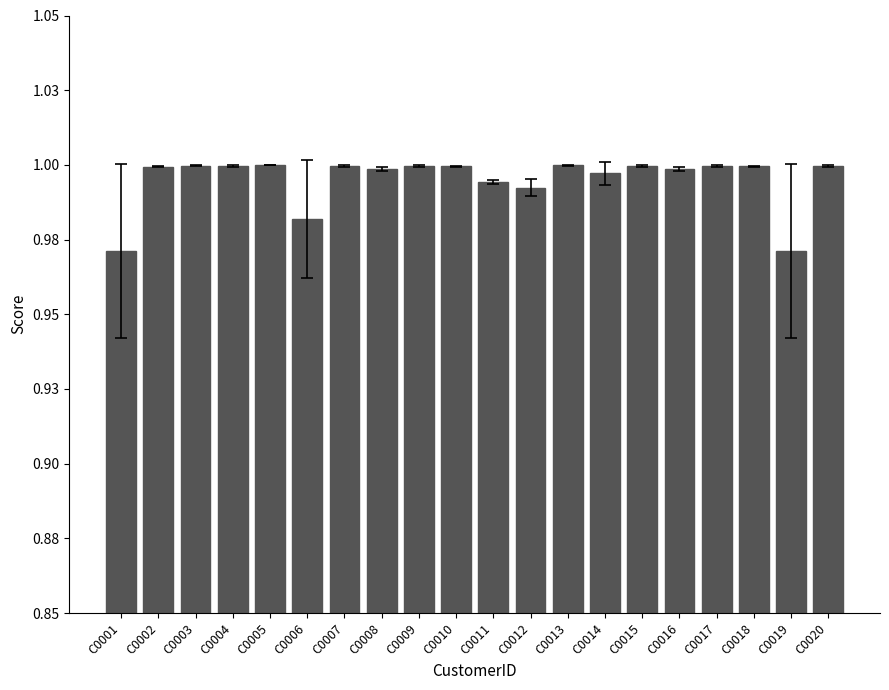

True or false: the data shows 1.0 at C0011.

True